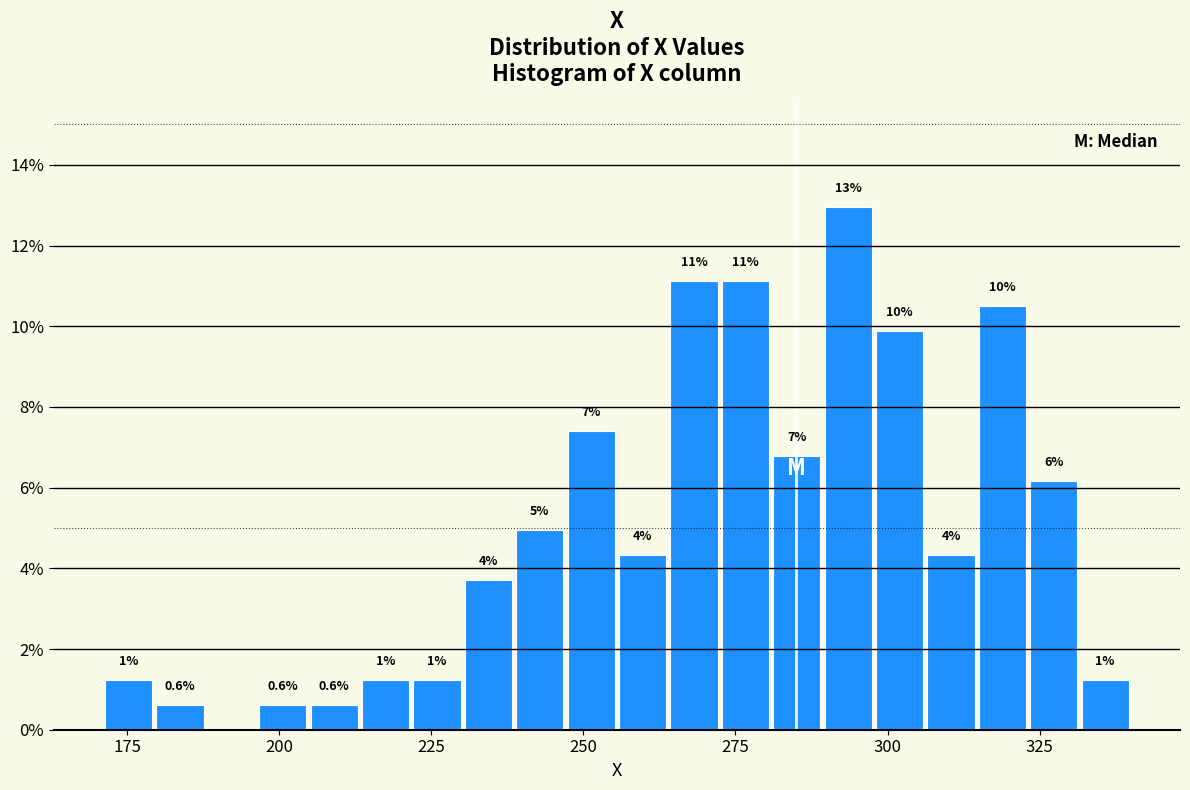

Read against the x-axis, roughly where is the centre of the tallest bar?

295